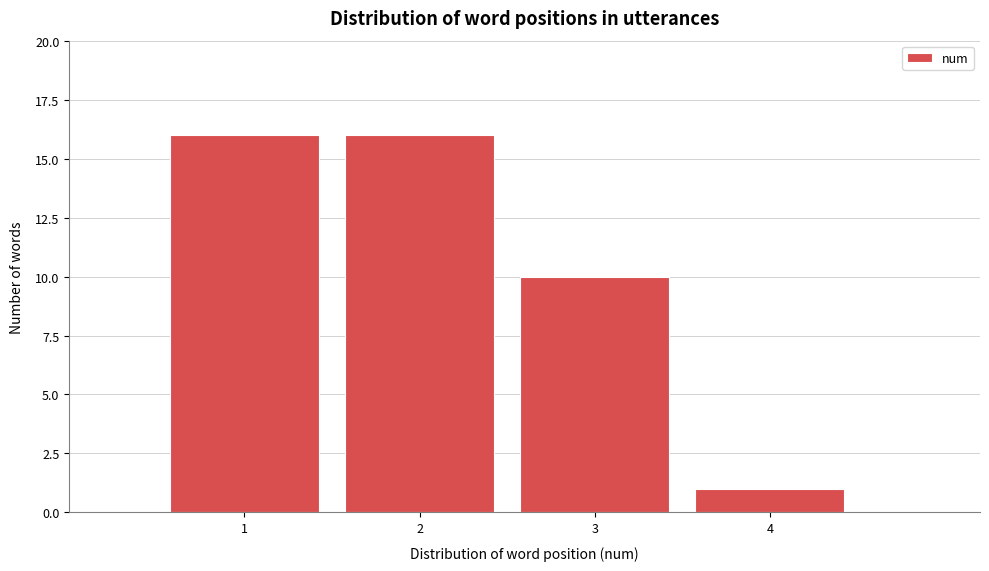

Reading left to right, extract all data points from this chart.

16	16	10	1